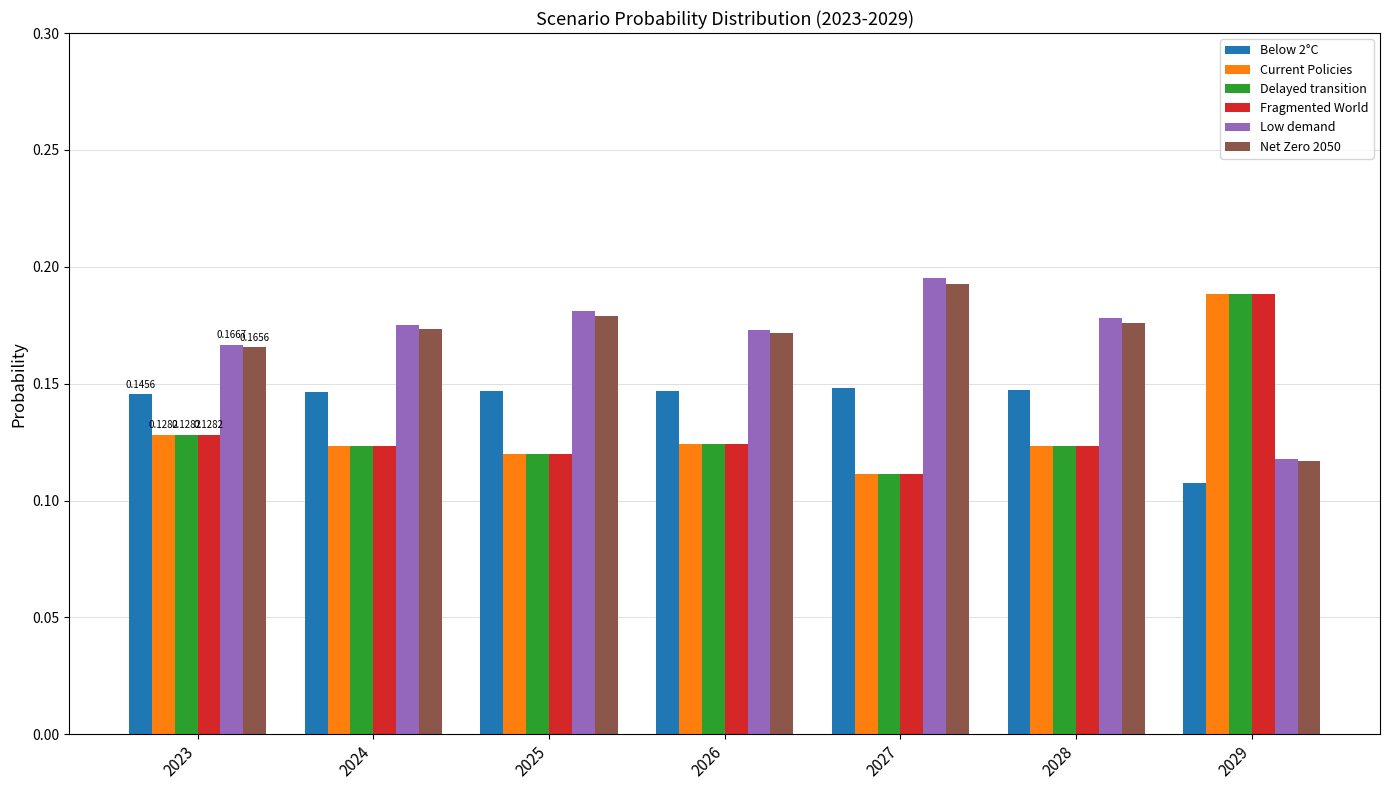

What is the sum of all Current Policies values?

0.9